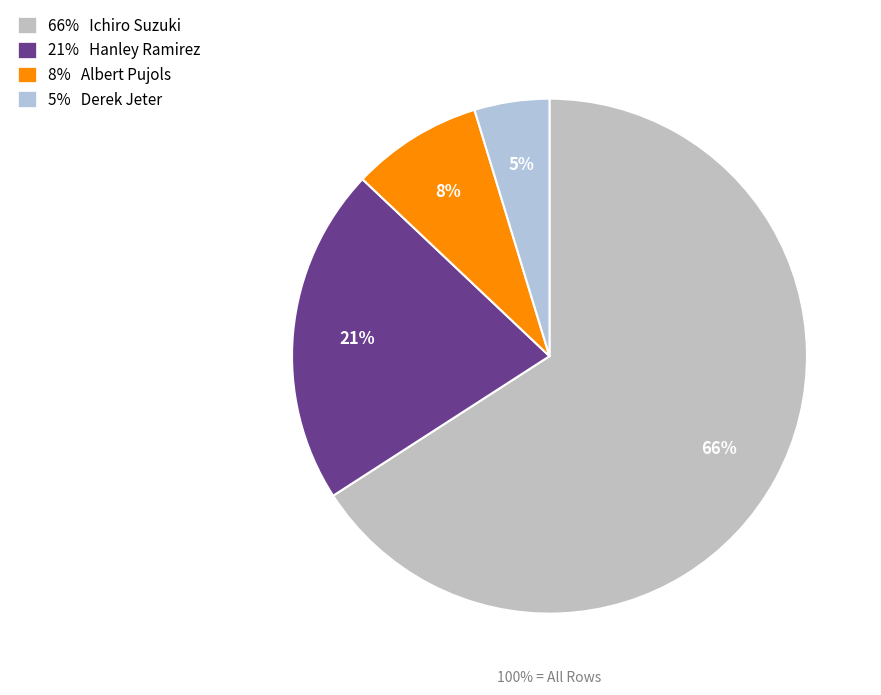

Rank the categories by value from lowest to highest.

Derek Jeter, Albert Pujols, Hanley Ramirez, Ichiro Suzuki